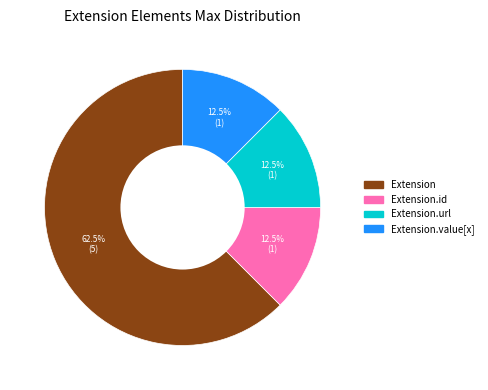

What is the largest slice in the pie chart?

Extension